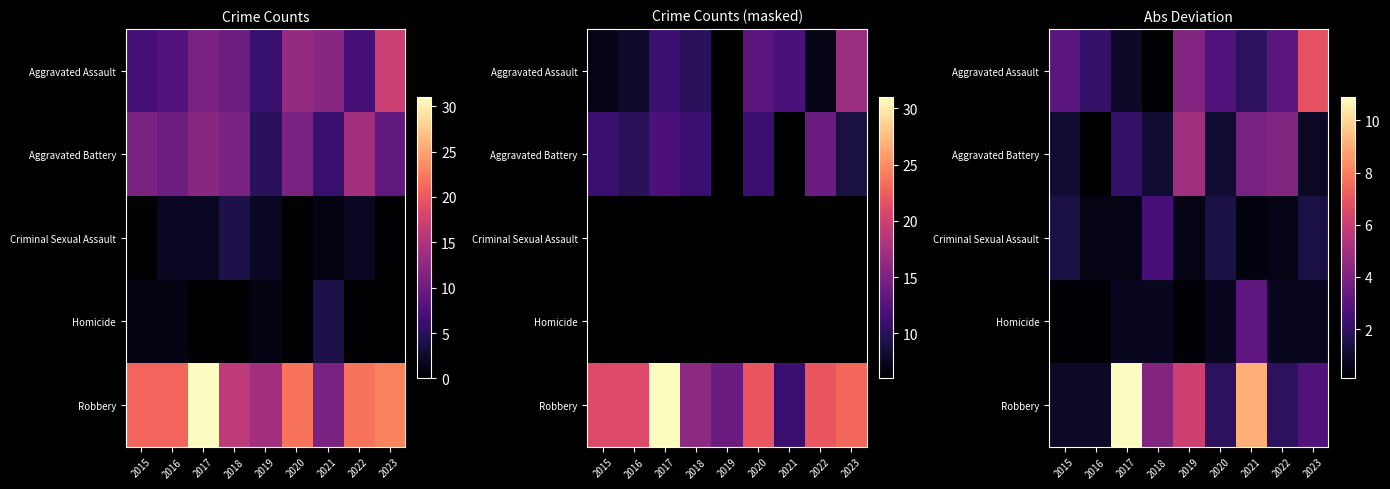

At how many categories does at least one series exceed 6?

4